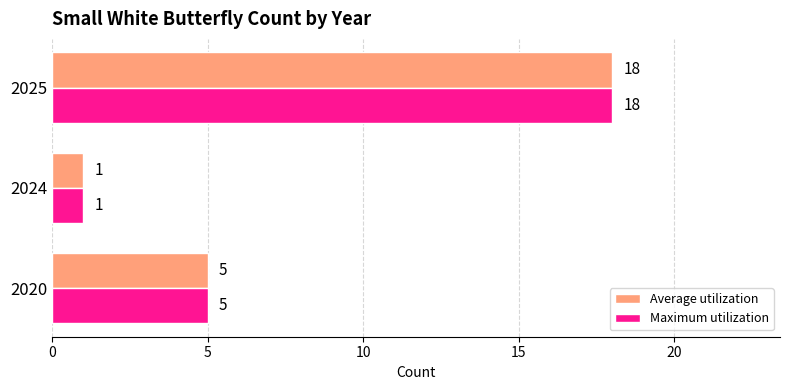

At which category is the sum across all series the highest?

2025